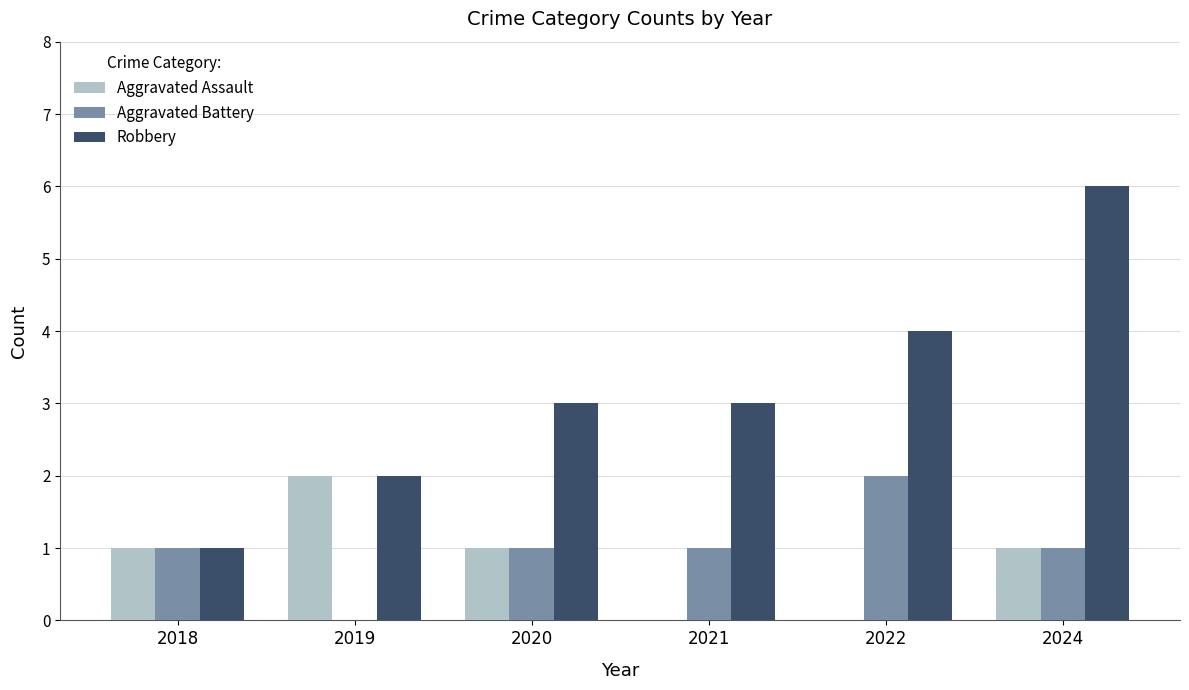

At which category is the sum across all series the highest?

2024